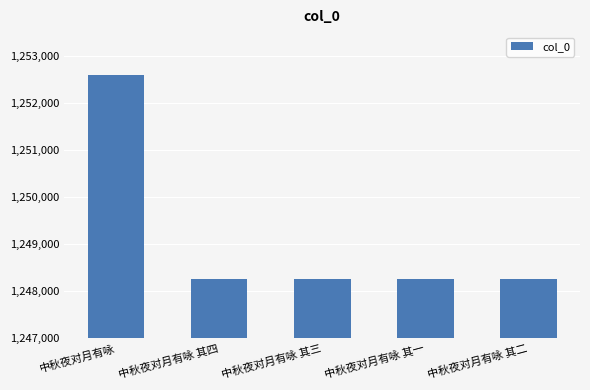

What is the value of the 2nd bar from the left?

1248255